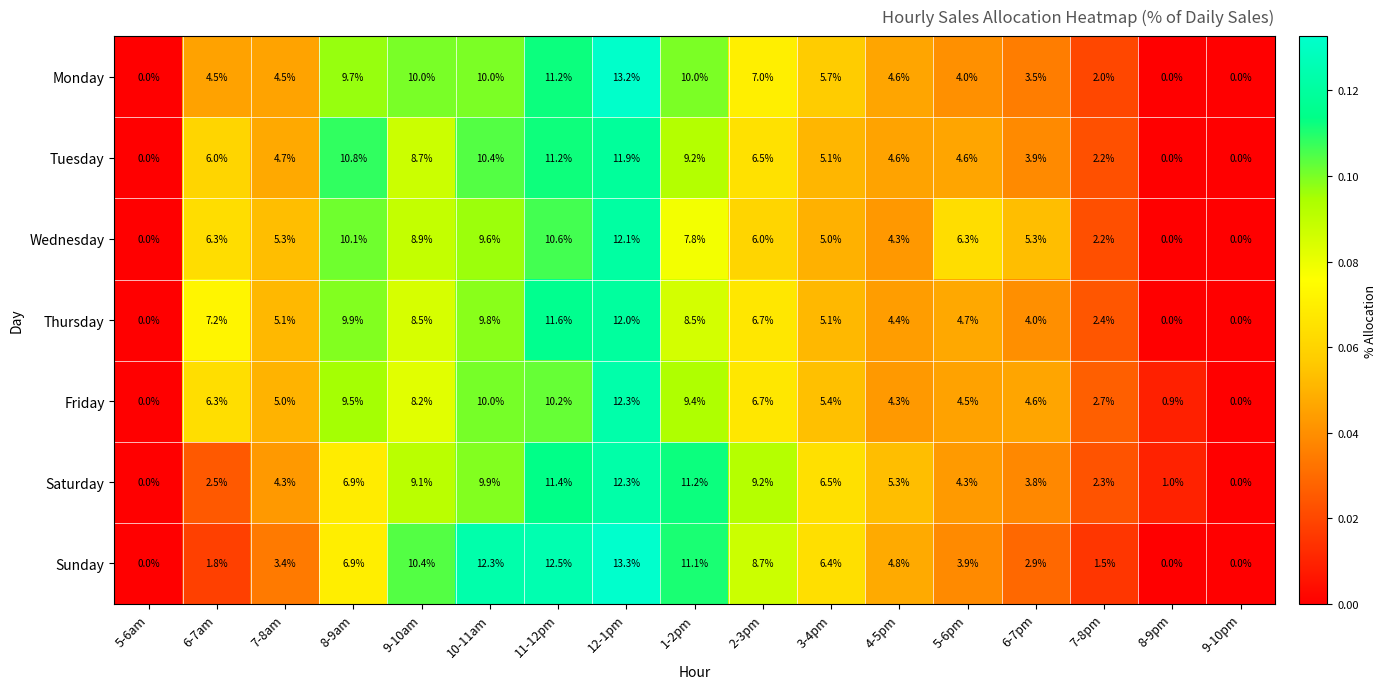

What is the difference between the Wednesday values at 9-10pm and 3-4pm?

5.0